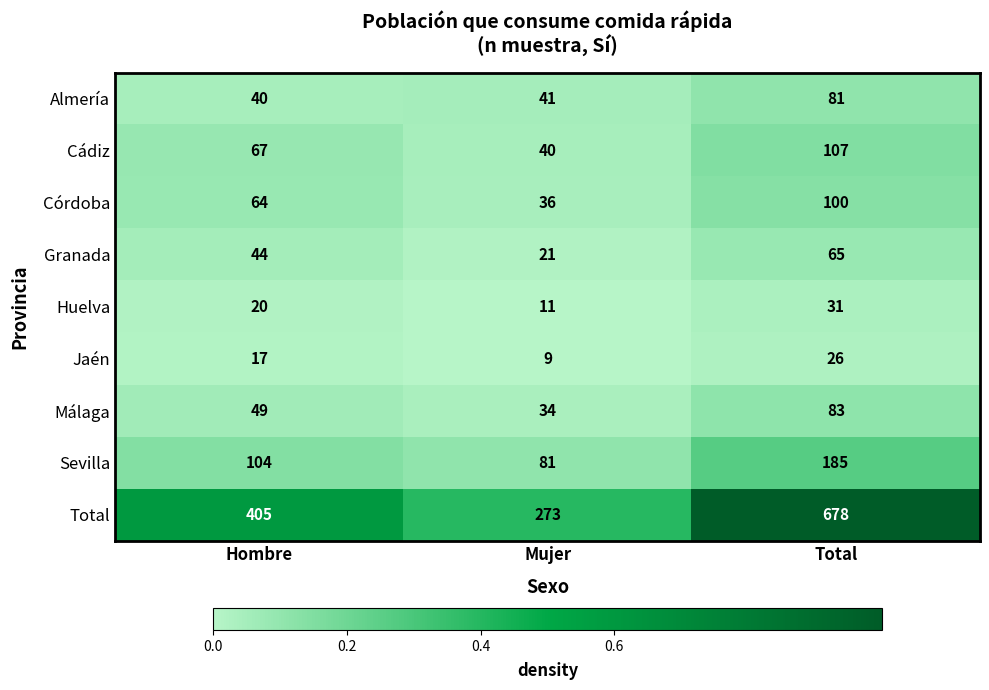

What is the spread (max minus min) of values at Total?

652